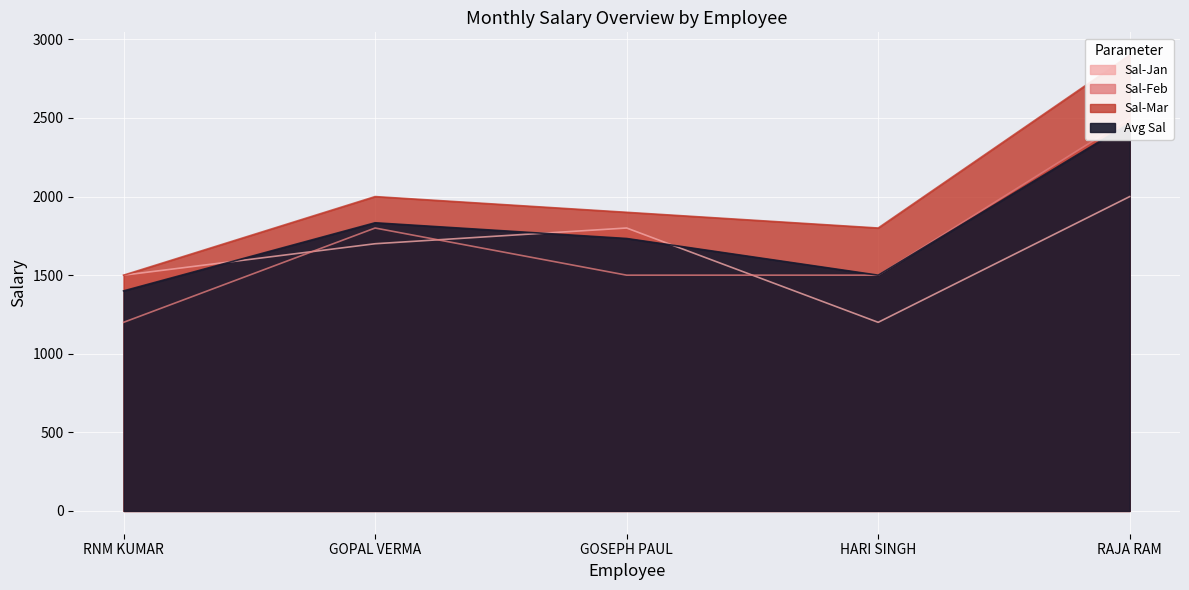

Which series has the largest total across all categories?

Sal-Mar